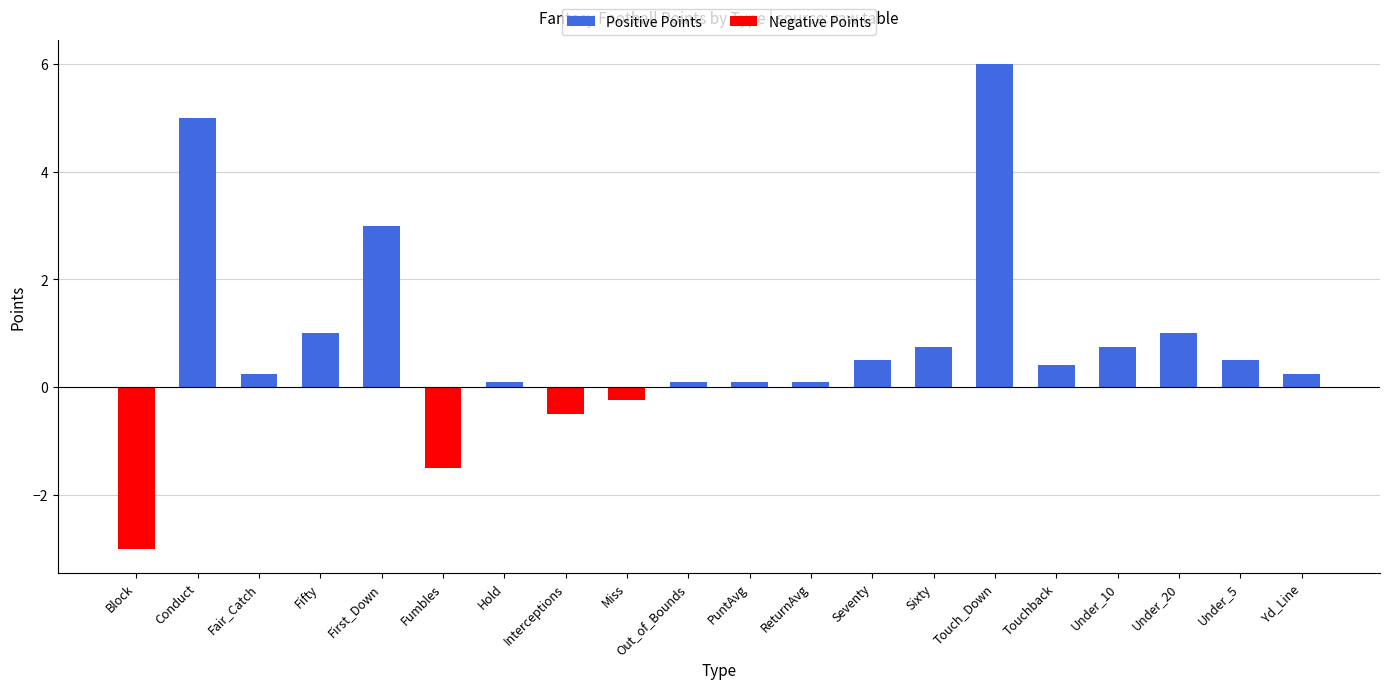

What is the difference between the values at Hold and Interceptions?

0.6